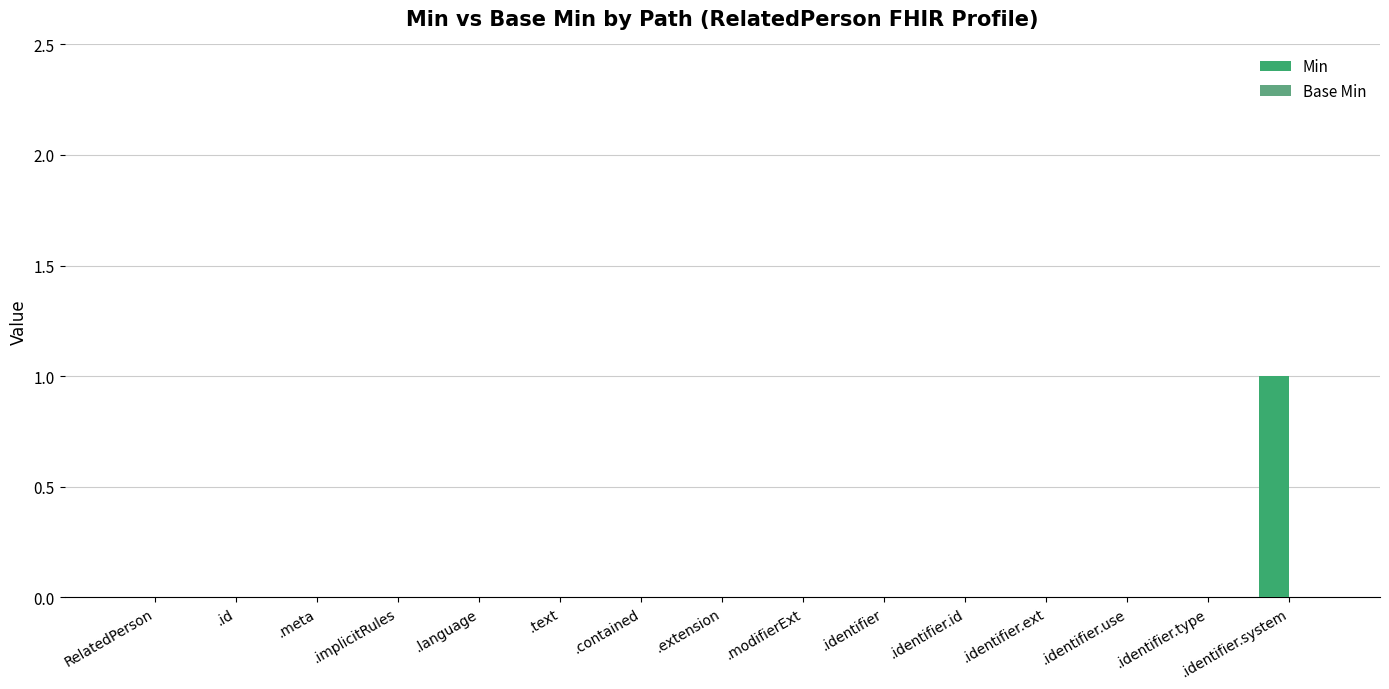

At which category does the chart reach its peak across all series?

.identifier.system